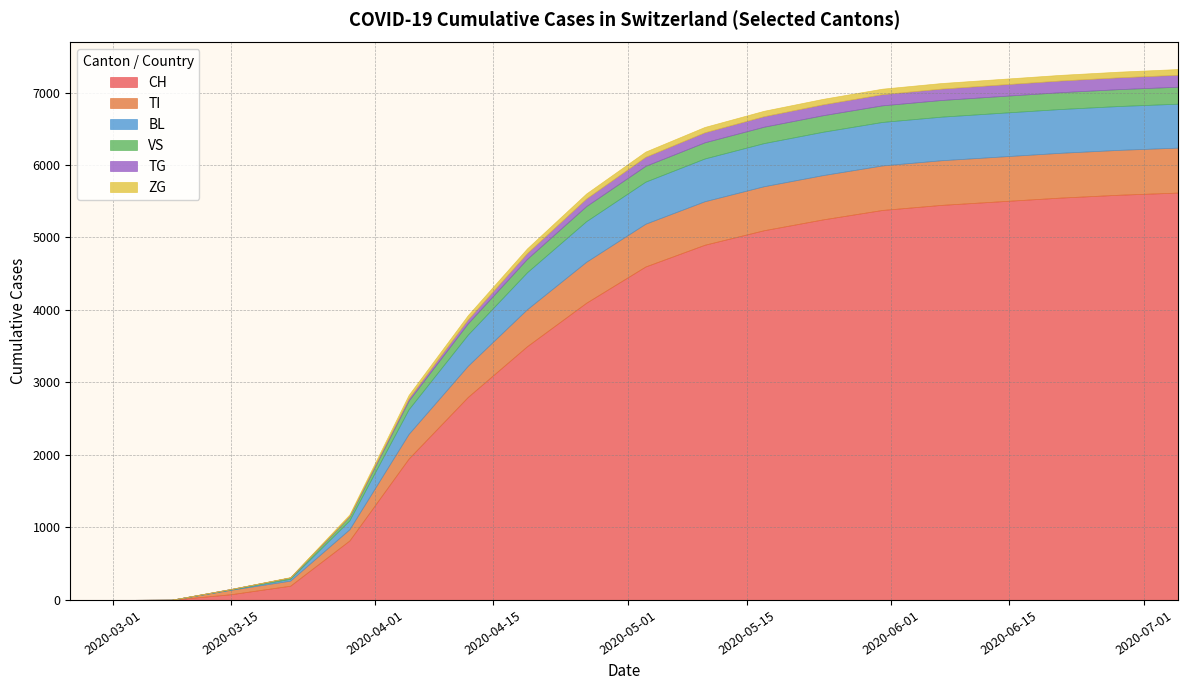

Which series has the largest range (max minus min)?

CH